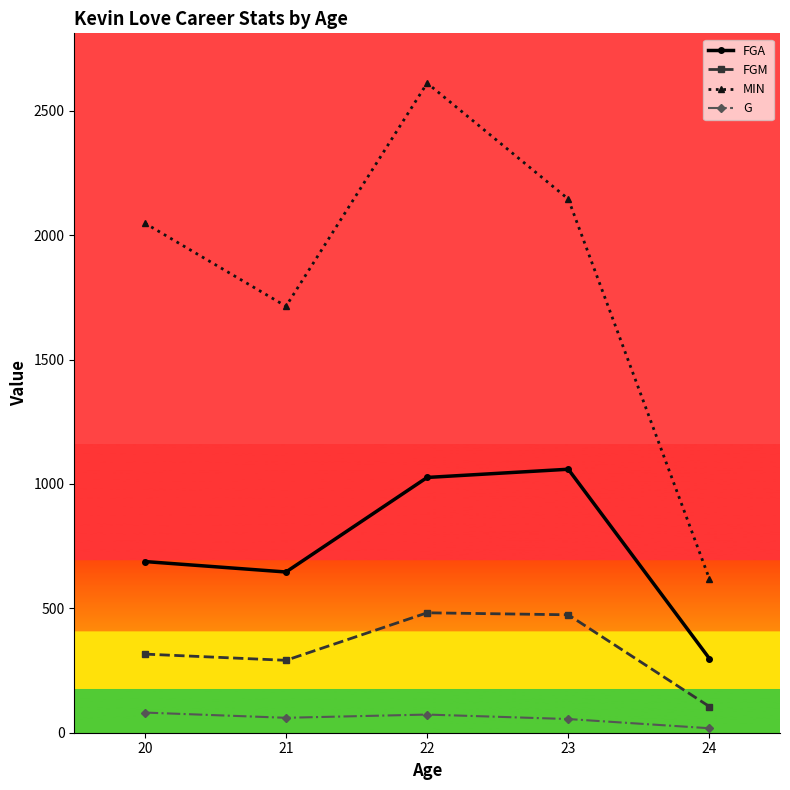

Is the value of MIN at 20 greater than the value of G at 24?

Yes